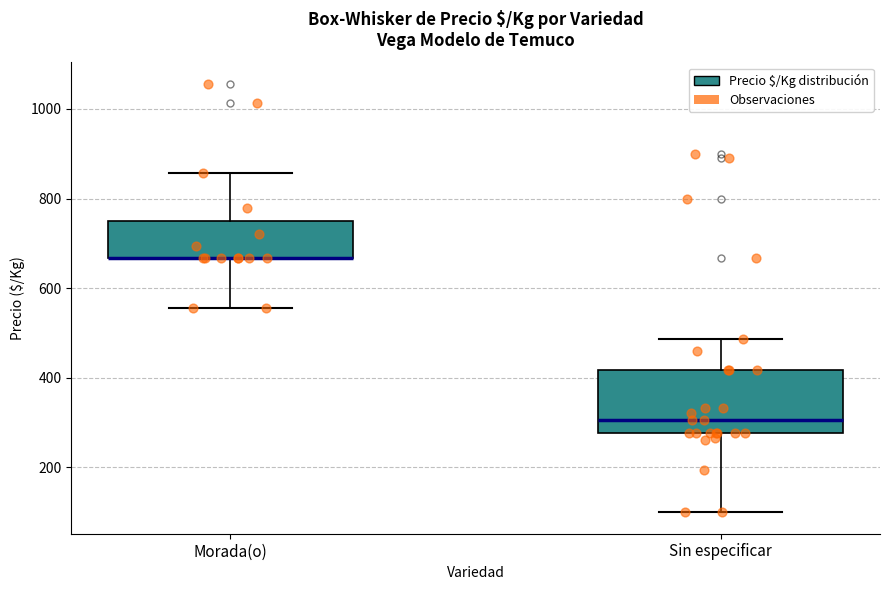

Reading left to right, read every box against the y-axis: the position of its median line, the range the box covers, and the ends of its whiskers. The values are not printed on the chart, so give them approximately, as read against the axis.

Morada(o): median 660 (drawn on the box's lower edge), box 660 to 760, whiskers 560 to 860
Sin especificar: median 300, box 280 to 420, whiskers 100 to 480